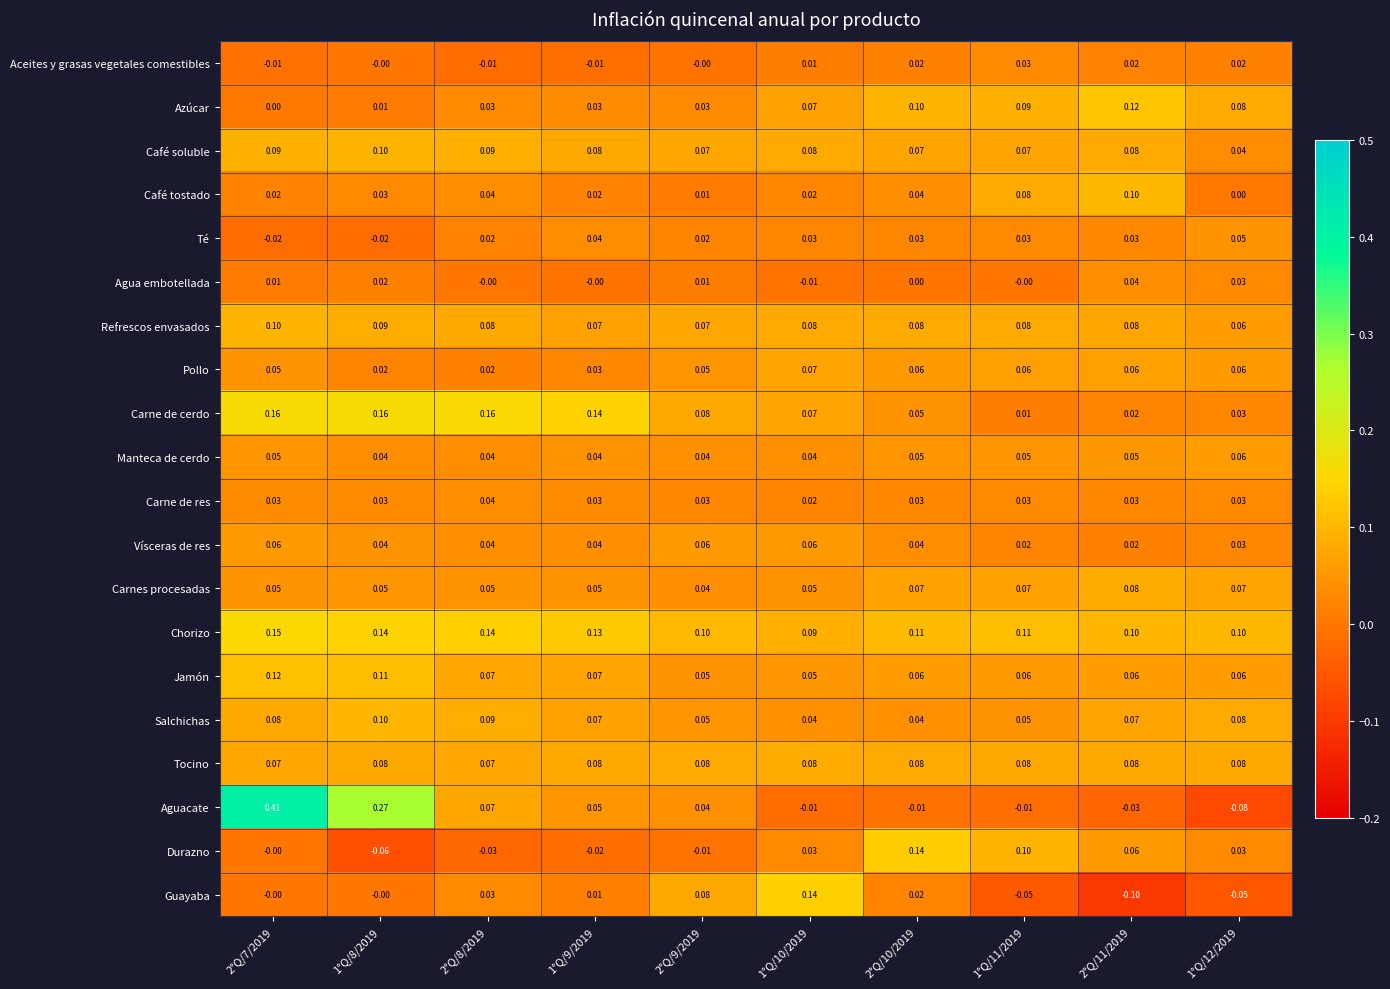

Which category has the highest value across all series?

2°Q/7/2019